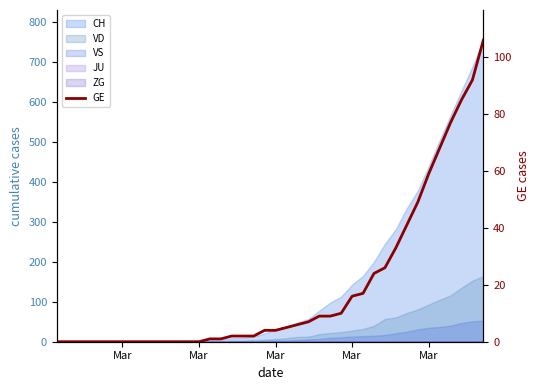

True or false: the data shows -67 at 10.

False